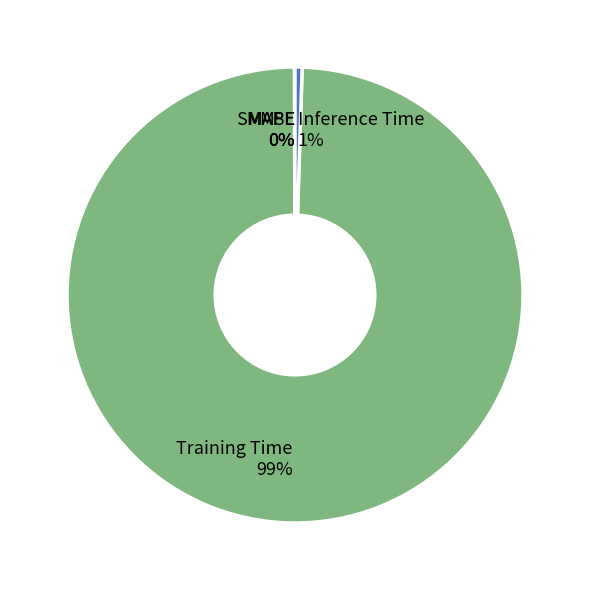

To the nearest percent, what is the difference between the largest and smallest slice percentages?

99%